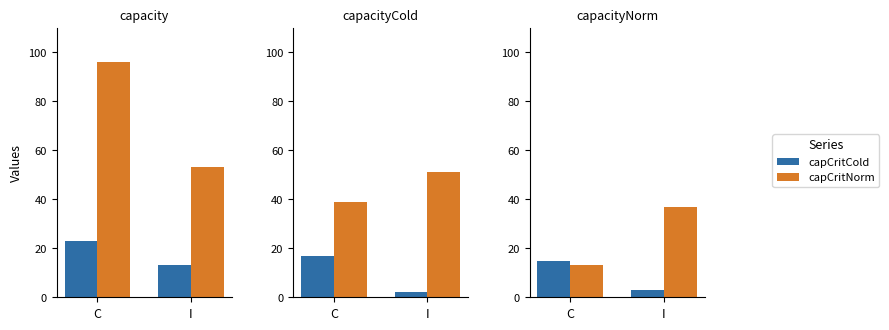

What is the difference between the capCritCold values at C and I?

12